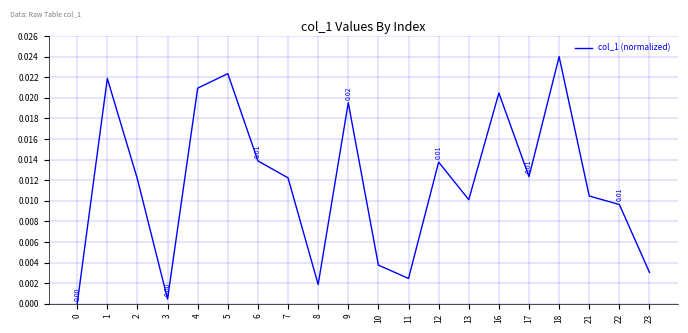

Which has a higher value, 2 or 9?

9